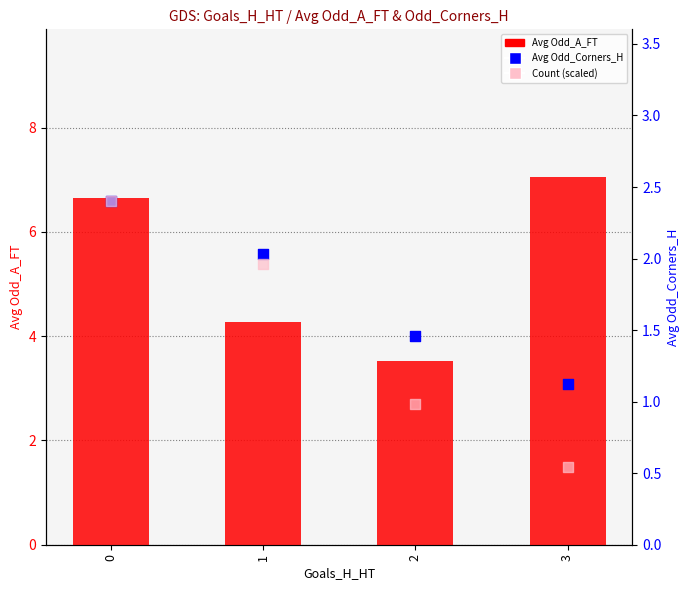

Which series has the widest spread of Y values?

Avg Odd_A_FT